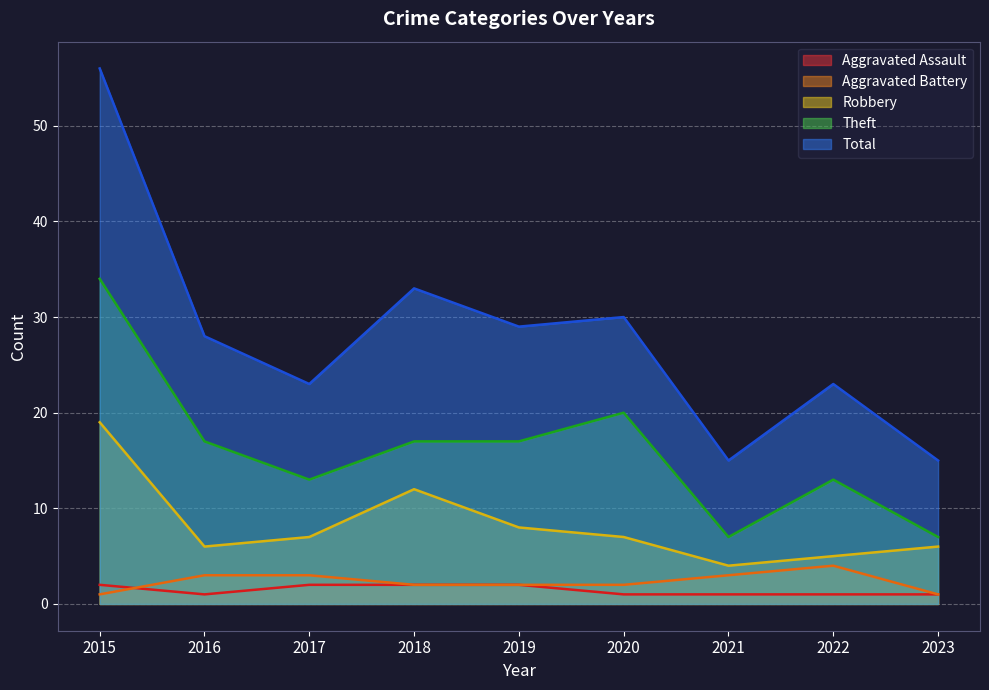

At which label does Aggravated Assault reach its minimum?

2016